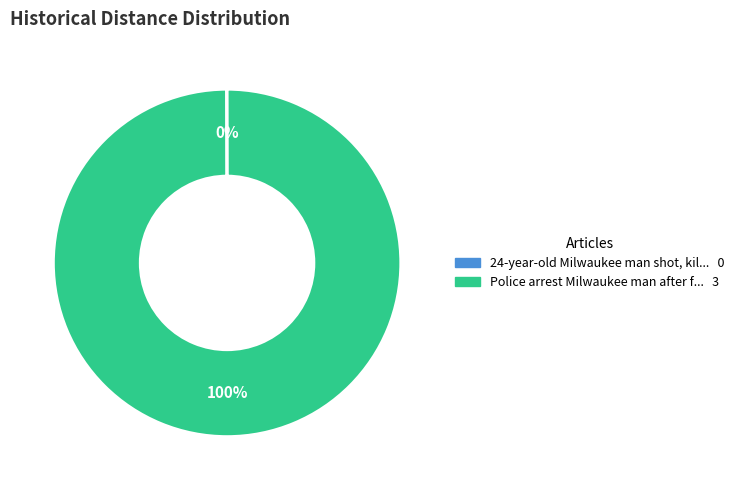

To the nearest percent, what is the difference between the largest and smallest slice percentages?

100%